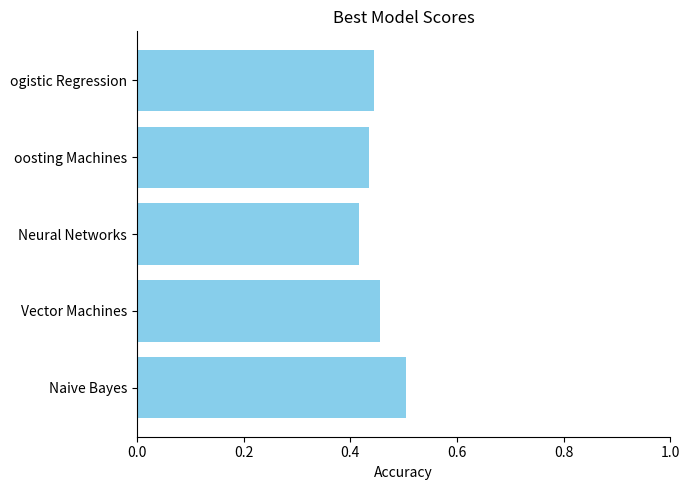

List the labels in order of value, largest first.

Naive Bayes, Vector Machines, ogistic Regression, oosting Machines, Neural Networks